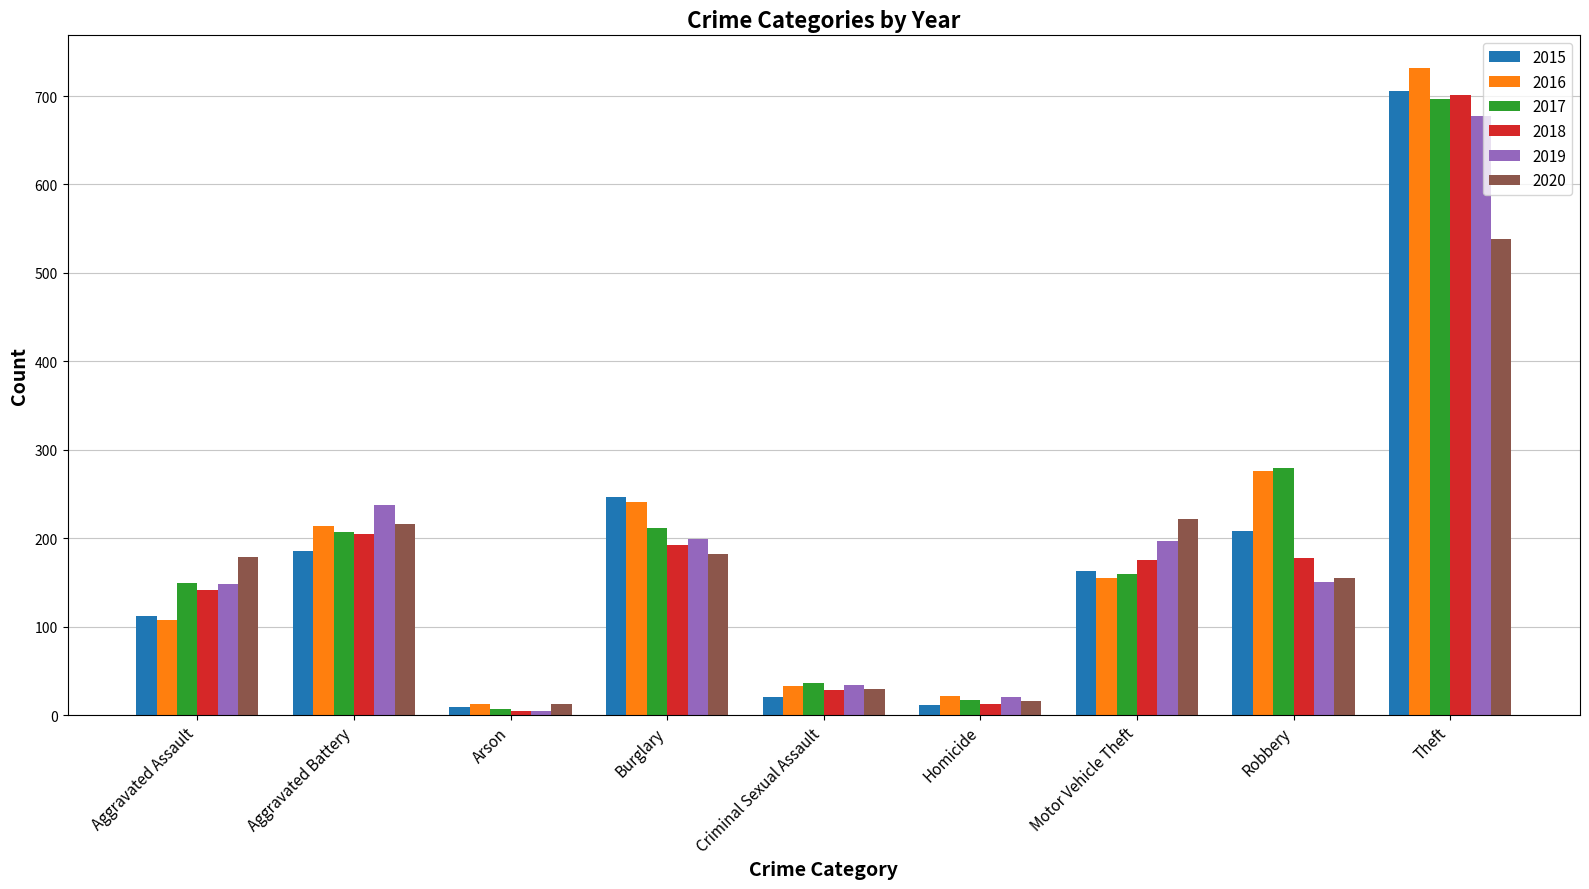

What is the total value across all series at Homicide?

98